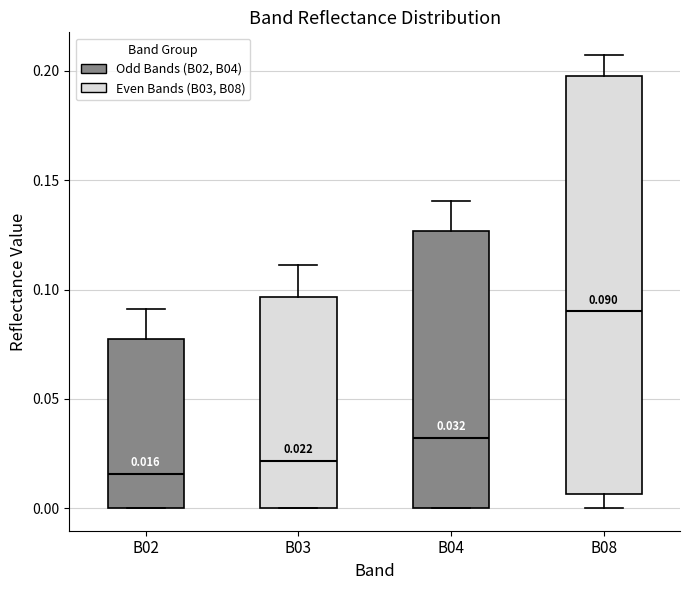

Which box is the tallest, from its lower edge to its upper edge?

B08